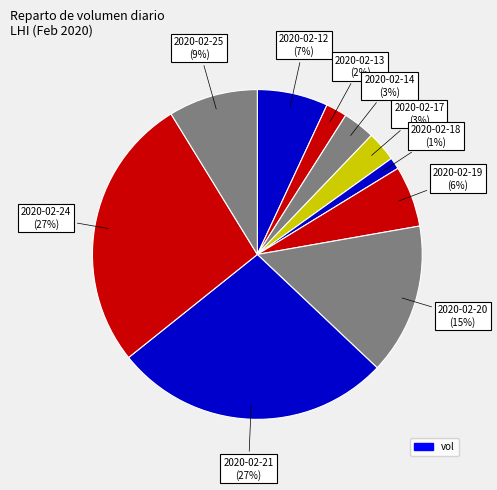

To the nearest percent, what is the difference between the largest and smallest slice percentages?

26%